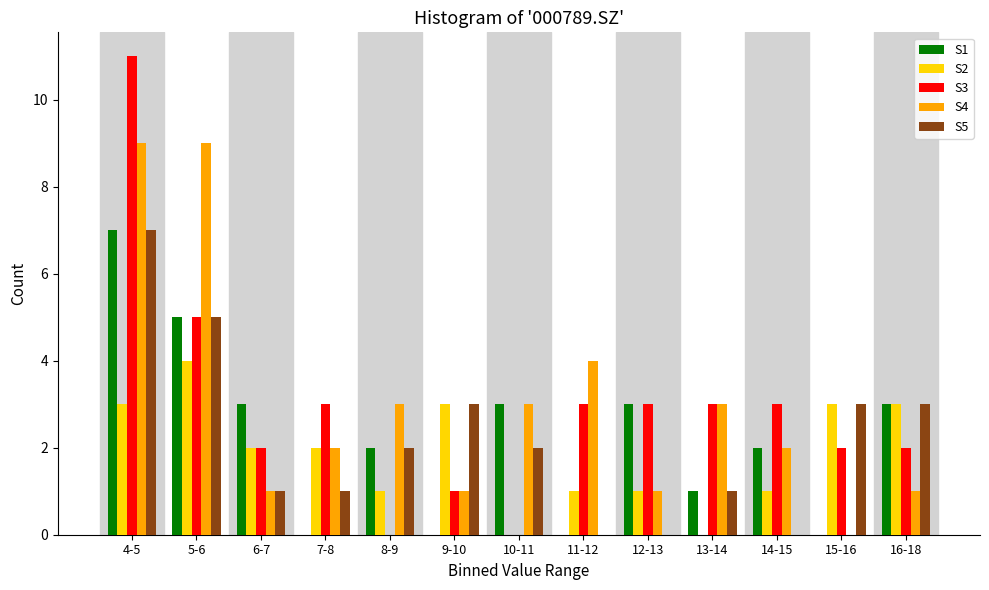

At which category is the sum across all series the highest?

4-5